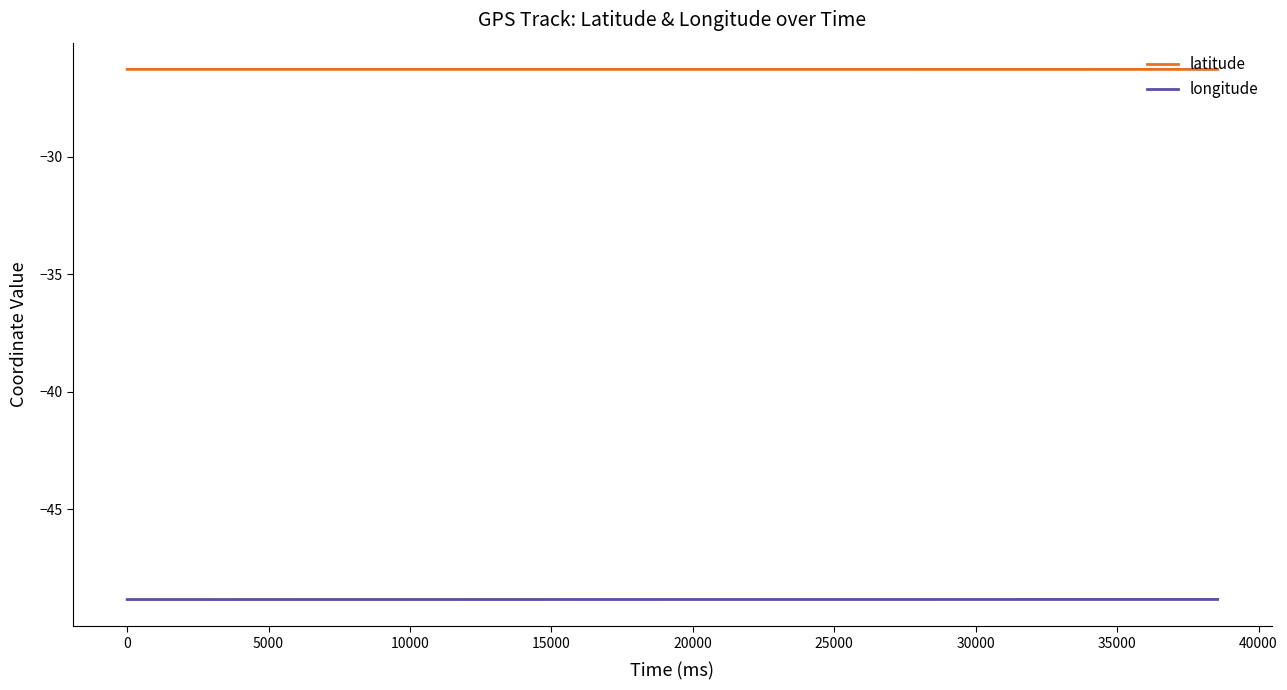

What is the maximum value for longitude?

-48.8